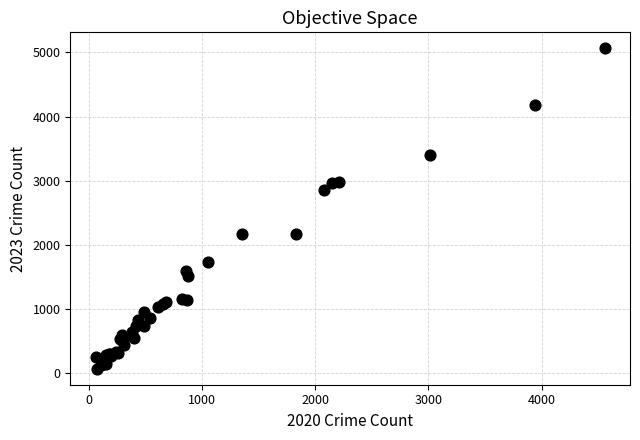

What Y value in the scatter plot is closest to 2567?

2862